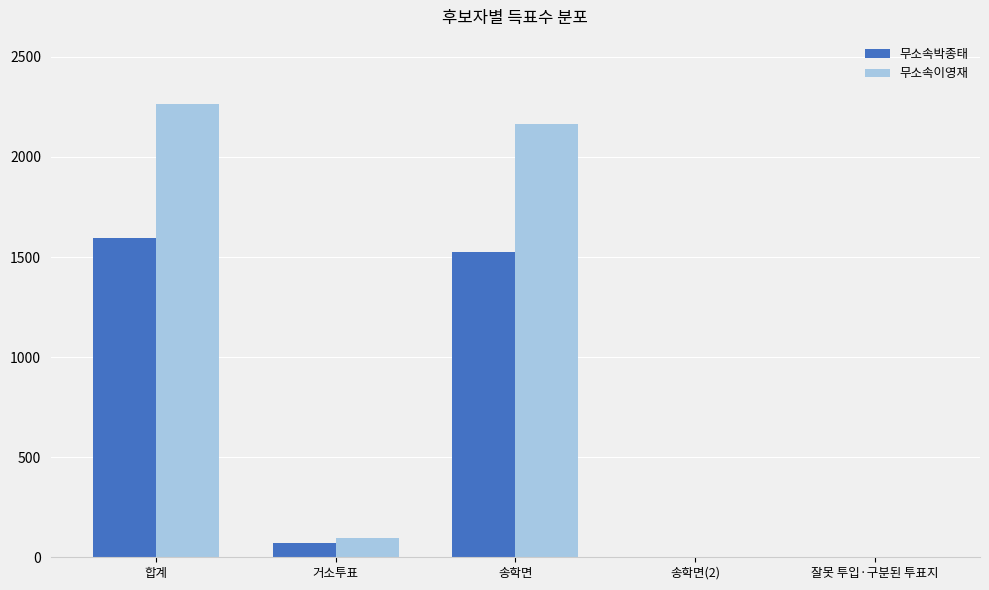

Are the bars horizontal?

No